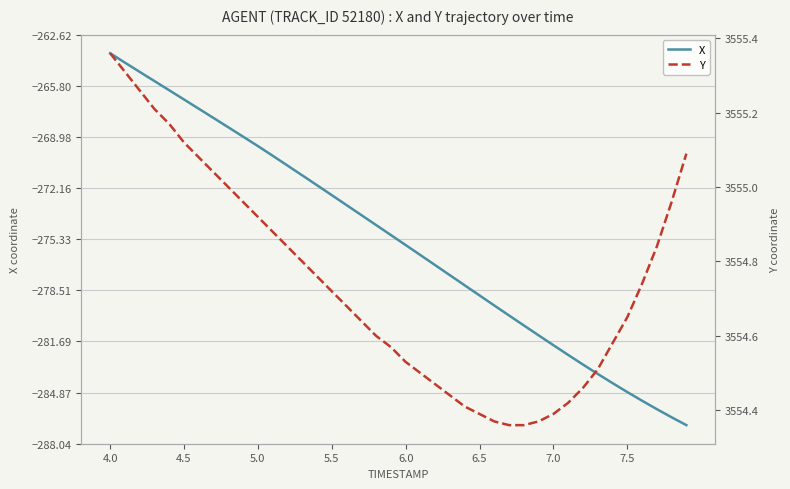

The value of X at 5.5 is -272.6. True or false?

True